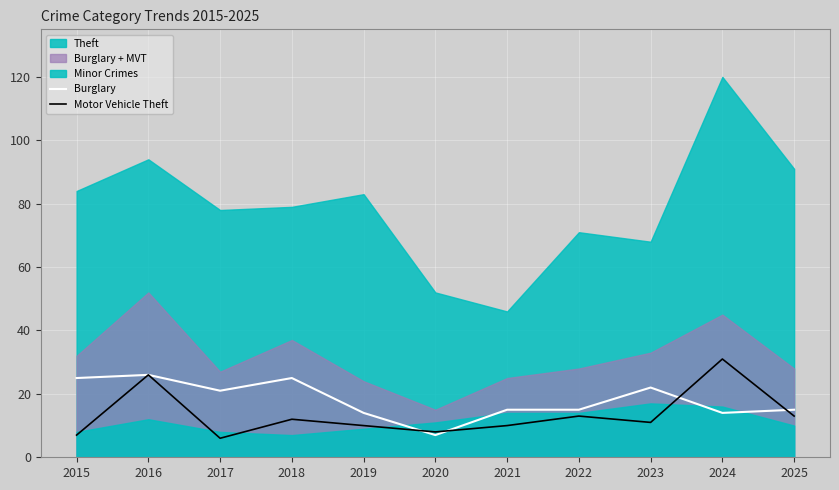

Rank the categories by Motor Vehicle Theft value from lowest to highest.

2017, 2015, 2020, 2019, 2021, 2023, 2018, 2022, 2025, 2016, 2024